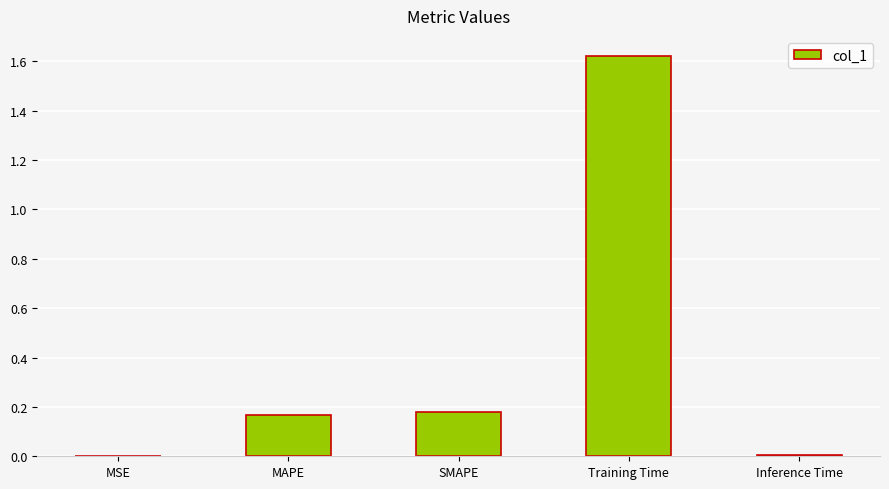

Which label corresponds to the largest value in the chart?

Training Time